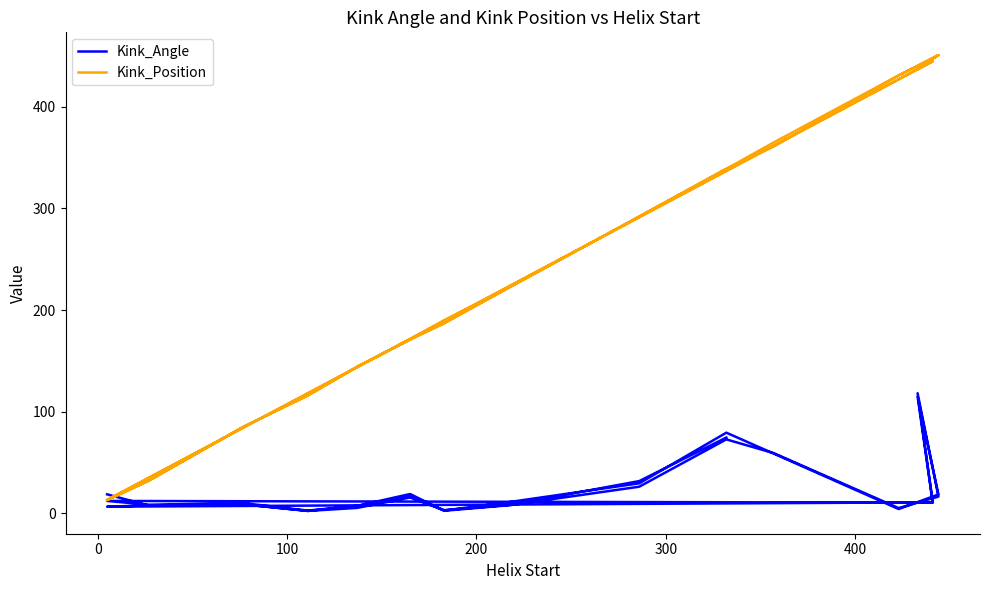

What is the value of the Kink_Position point at the 15th from the left?

445.0